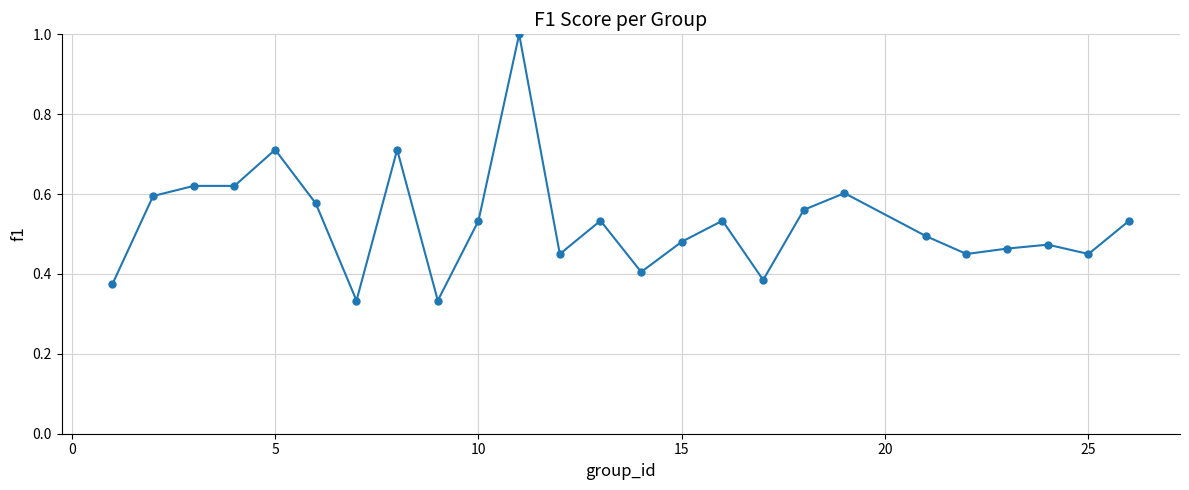

What is the greatest value displayed?

1.0